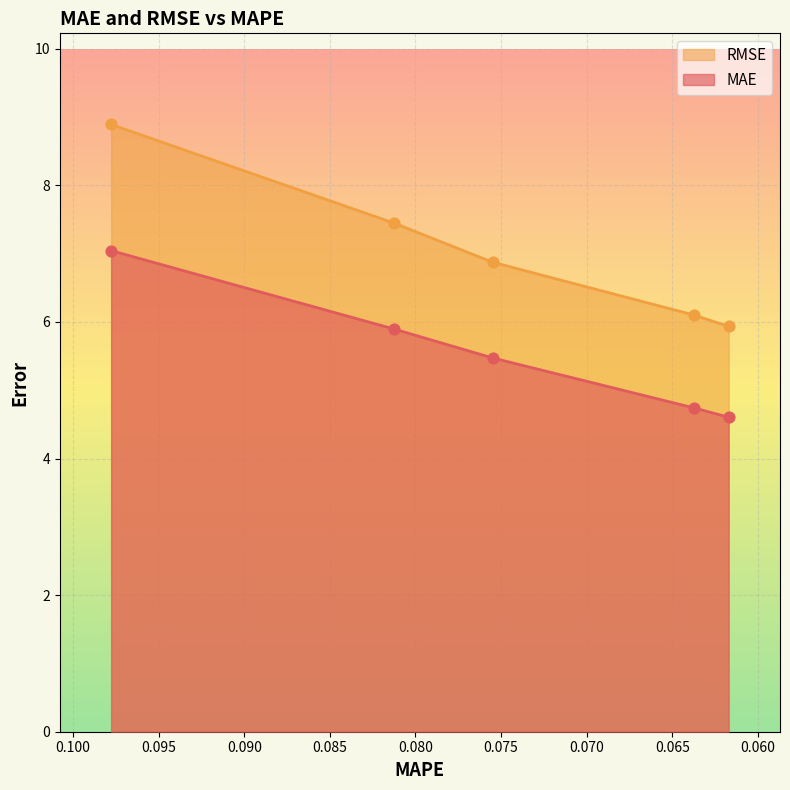

Which series contains the lowest Y value?

MAE